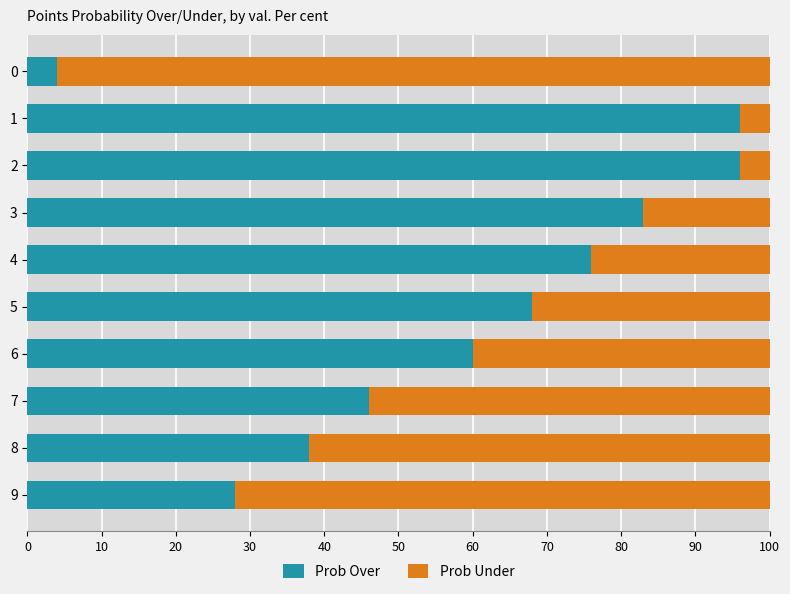

The value of Prob Over at 3 is 131. True or false?

False